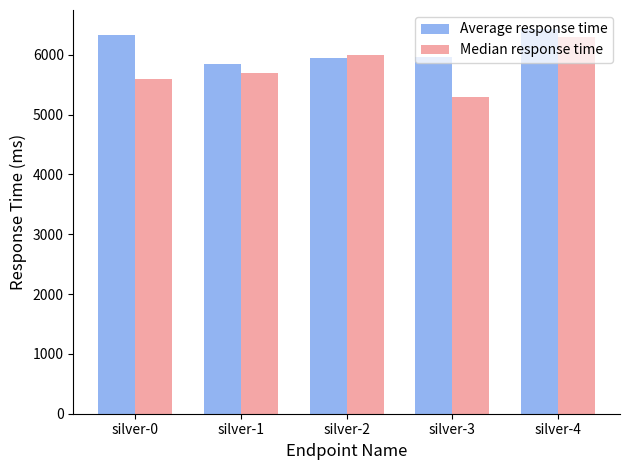

What is the sum of all Average response time values?

30504